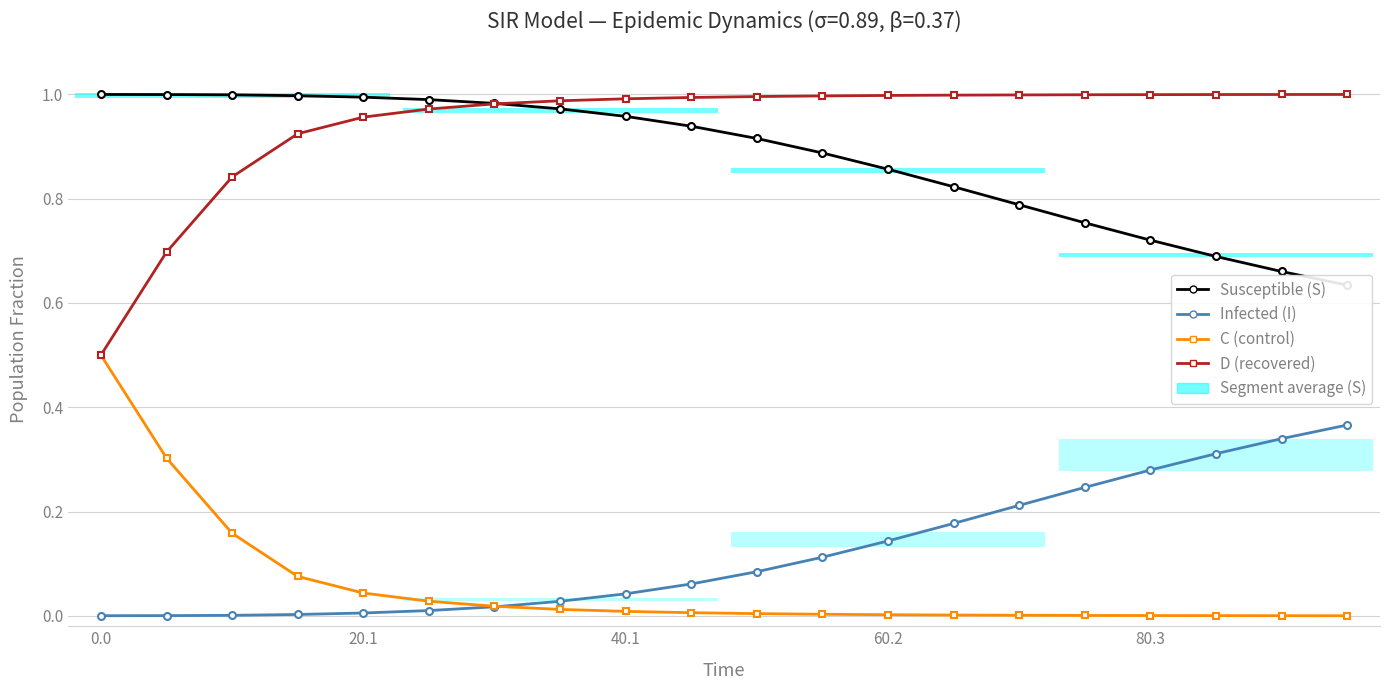

Reading left to right, list all the values displayed in this chart.

Susceptible (S): 1.0	1.0	1.0	1.0	1.0	1.0	1.0	1.0	1.0	0.9	0.9	0.9	0.9	0.8	0.8	0.8	0.7	0.7	0.7	0.6
Infected (I): 0.0	0.0	0.0	0.0	0.0	0.0	0.0	0.0	0.0	0.1	0.1	0.1	0.1	0.2	0.2	0.2	0.3	0.3	0.3	0.4
C (control): 0.5	0.3	0.2	0.1	0.0	0.0	0.0	0.0	0.0	0.0	0.0	0.0	0.0	0.0	0.0	0.0	0.0	0.0	0.0	0.0
D (recovered): 0.5	0.7	0.8	0.9	1.0	1.0	1.0	1.0	1.0	1.0	1.0	1.0	1.0	1.0	1.0	1.0	1.0	1.0	1.0	1.0